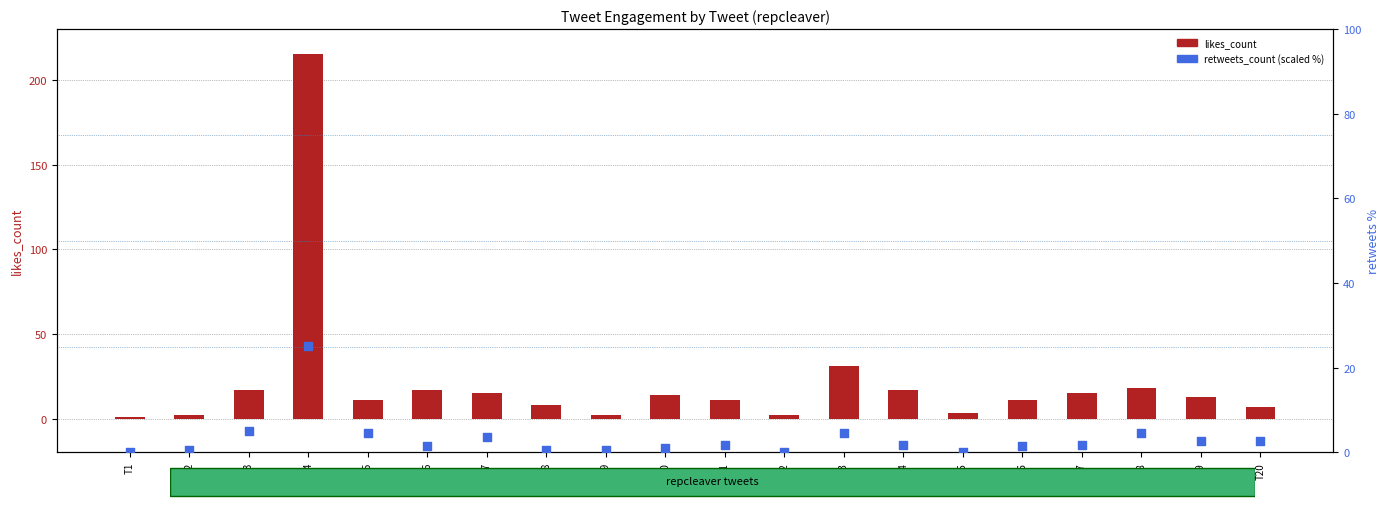

Which series reaches the minimum Y coordinate?

retweets_count (scaled)